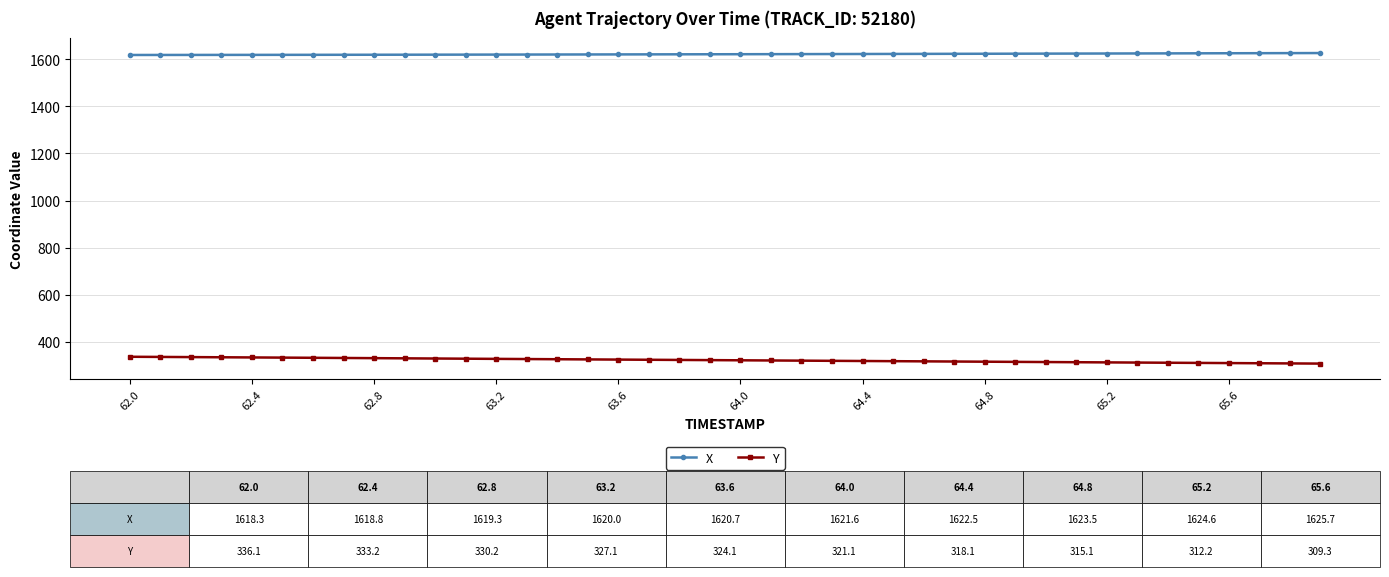

List the series in order of their overall mean, highest first.

X, Y